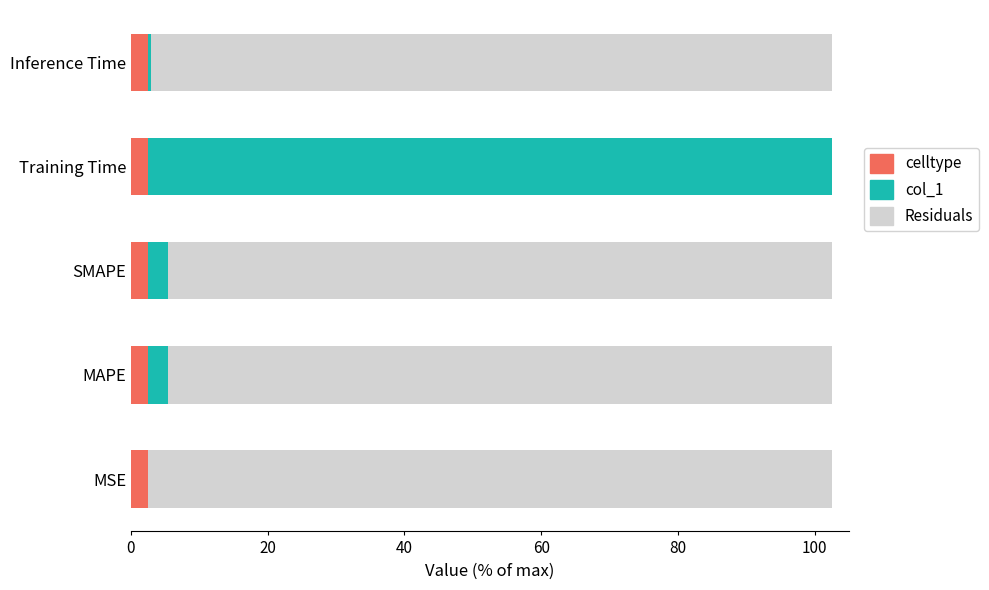

True or false: celltype has a value of 2.5 at Inference Time.

True